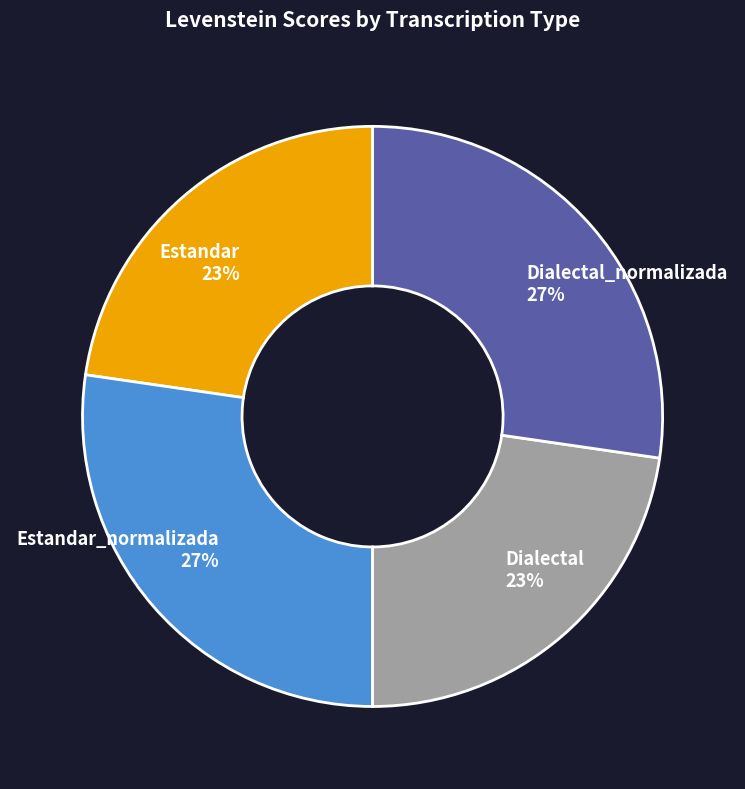

True or false: Estandar 23% accounts for 23% of the total.

True